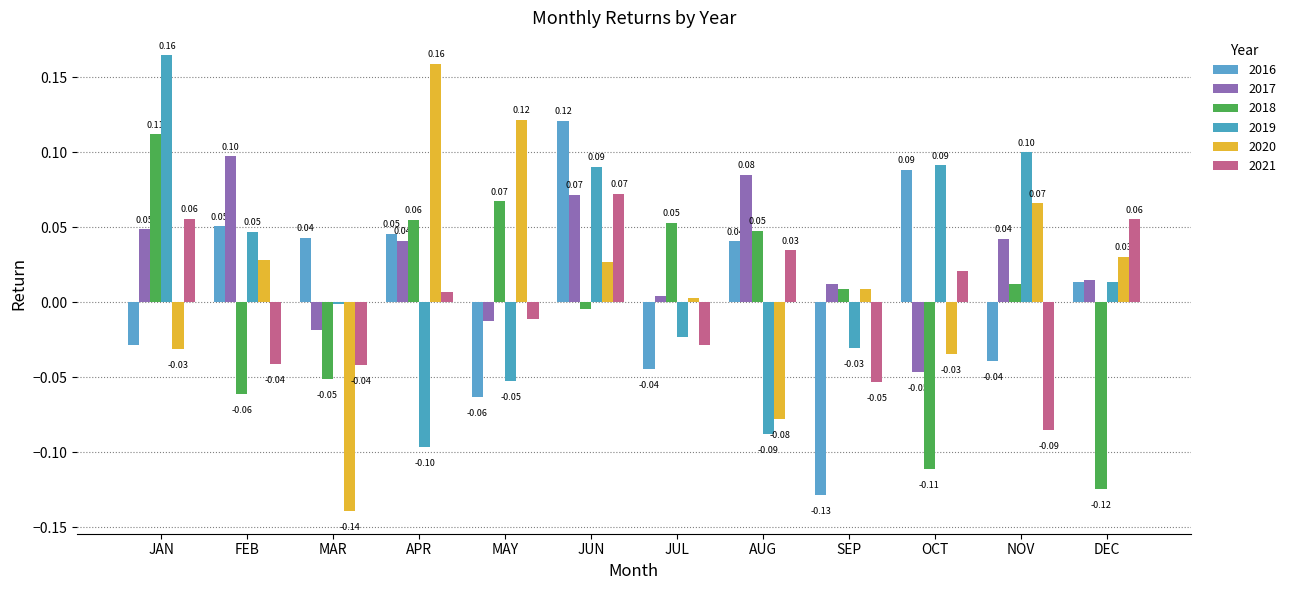

What is the minimum value shown in the chart?

-0.1